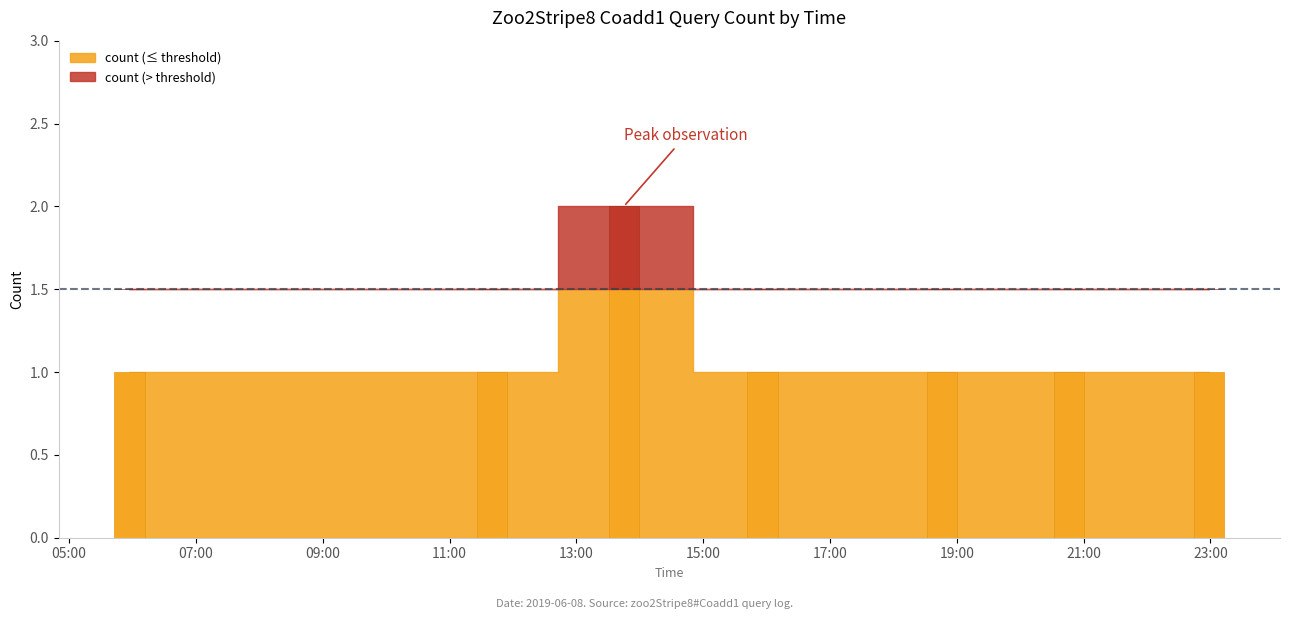

Rank the categories by value from lowest to highest.

05:00, 11:00, 15:00, 19:00, 21:00, 23:00, 13:00